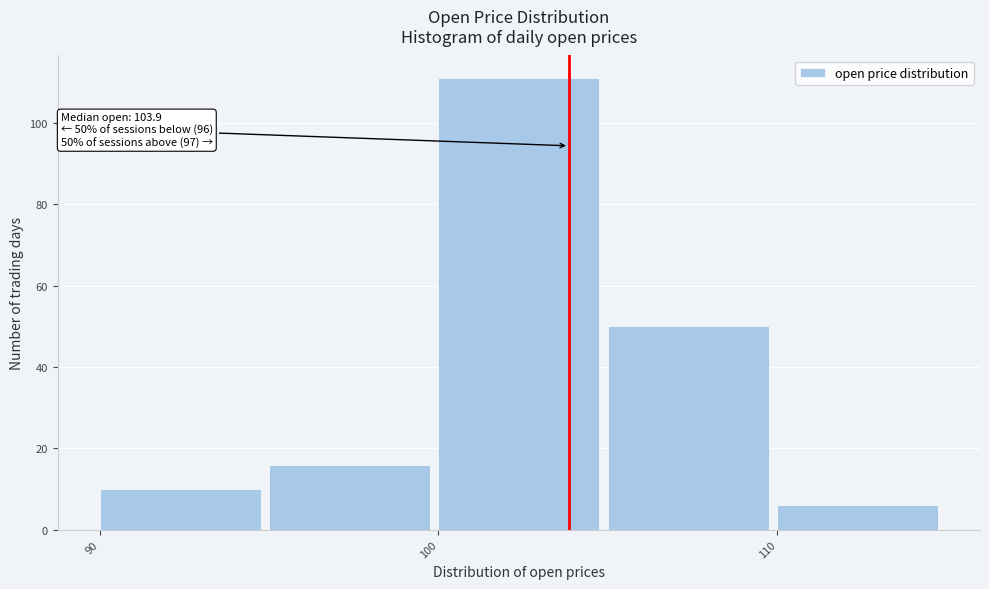

Which range on the x-axis has the tallest bar?

100 to 105